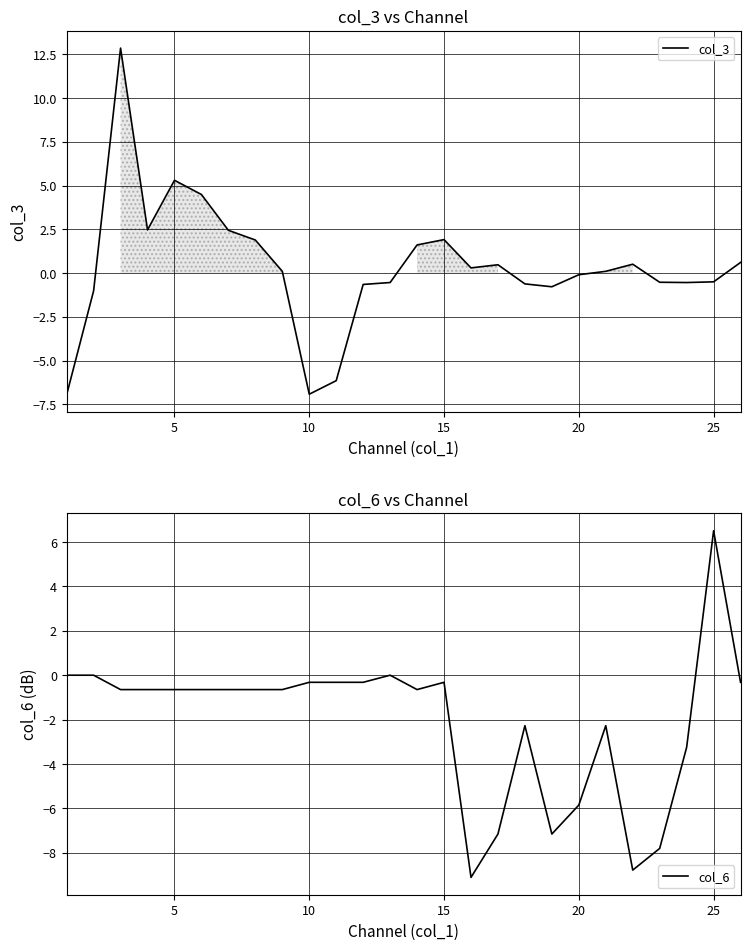

What is the maximum value for col_3?

12.9